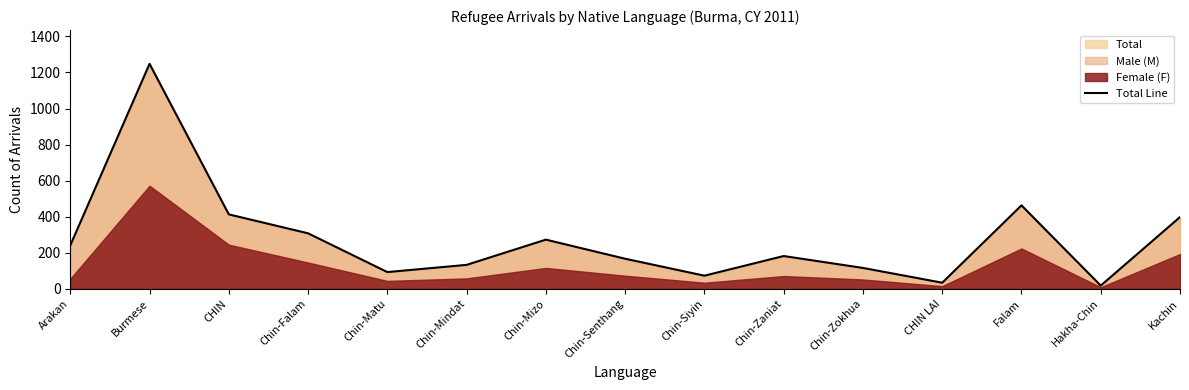

At which label does the data first exceed 182?

Arakan